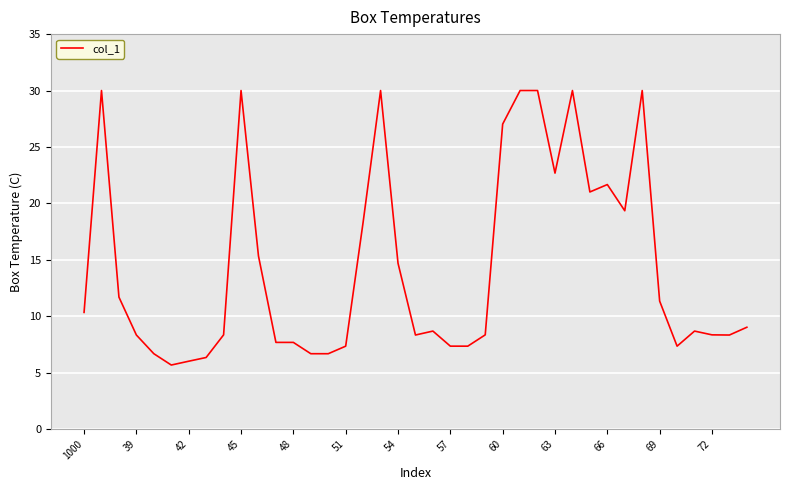

What is the greatest value displayed?

30.0